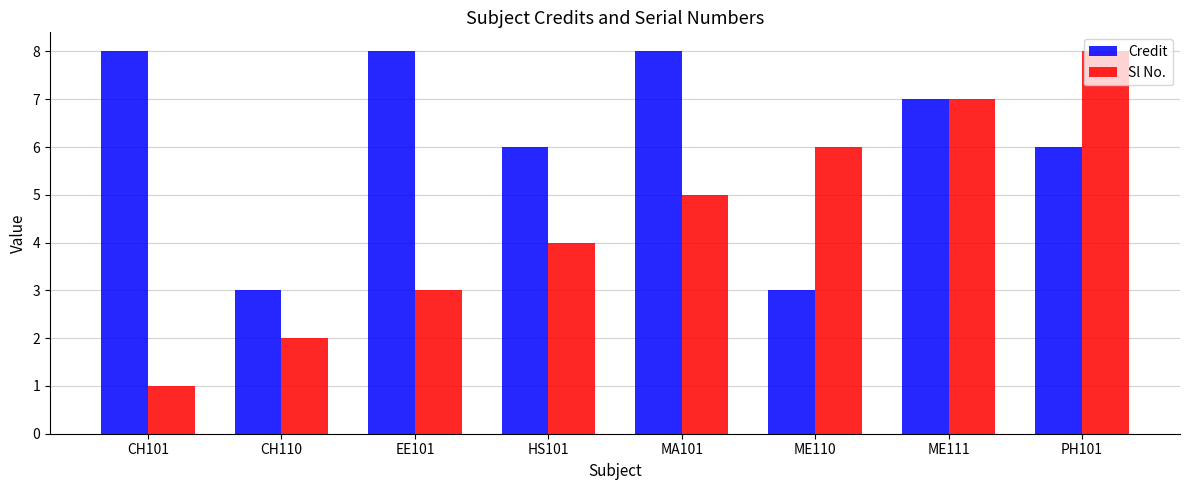

At which category does the chart reach its minimum across all series?

CH101